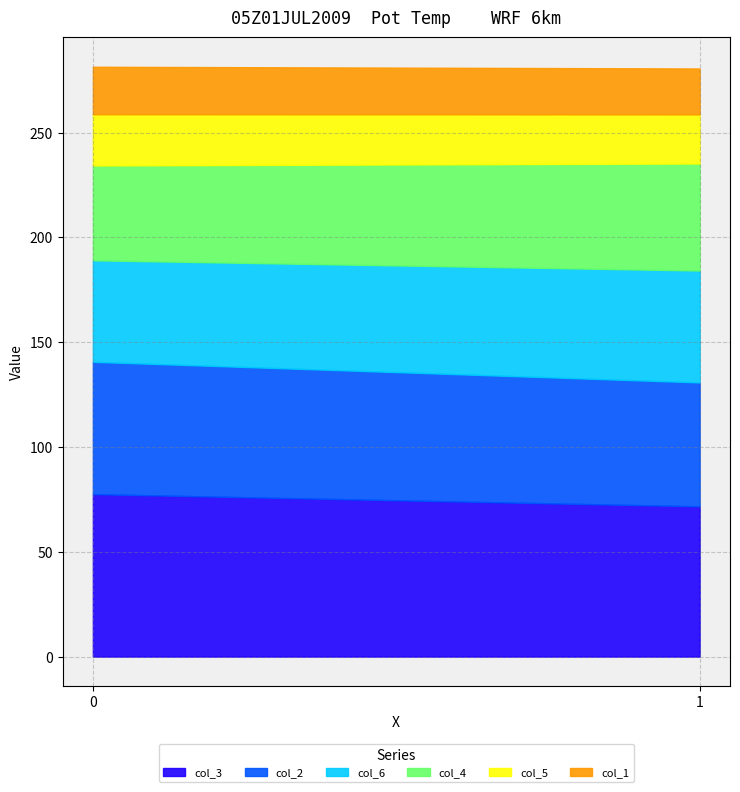

List the labels in order of col_2 value, largest first.

0, 1